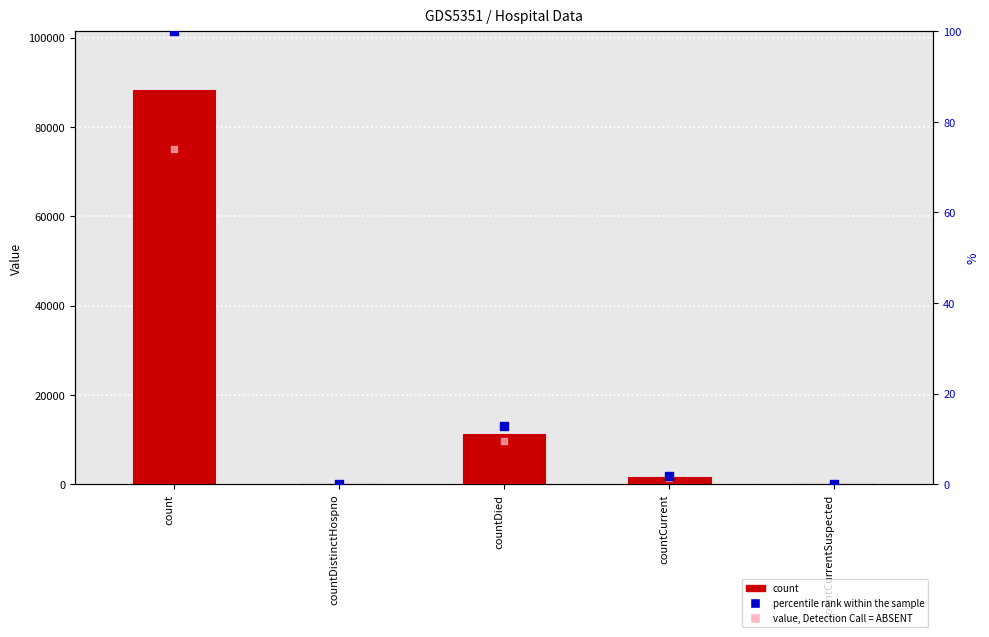

Which series reaches the maximum Y coordinate?

count